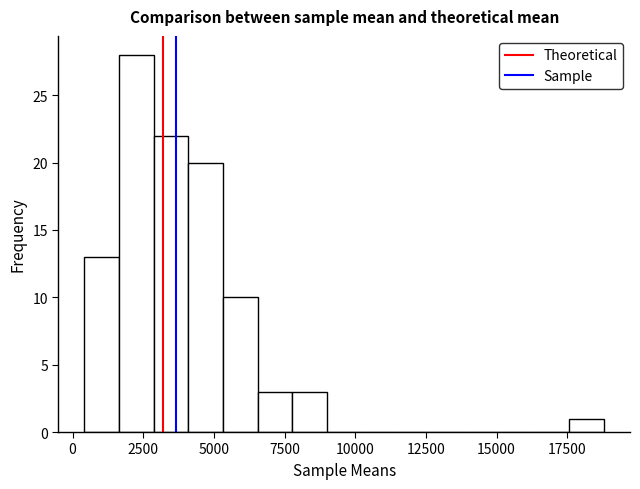

Around what value on the x-axis is the tallest bar? Give the approximate position of its centre, as read against the axis.

2500